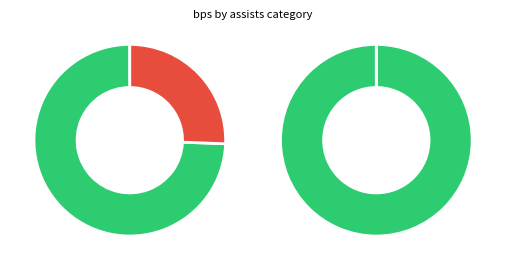

What is the largest slice in the pie chart?

2016/17